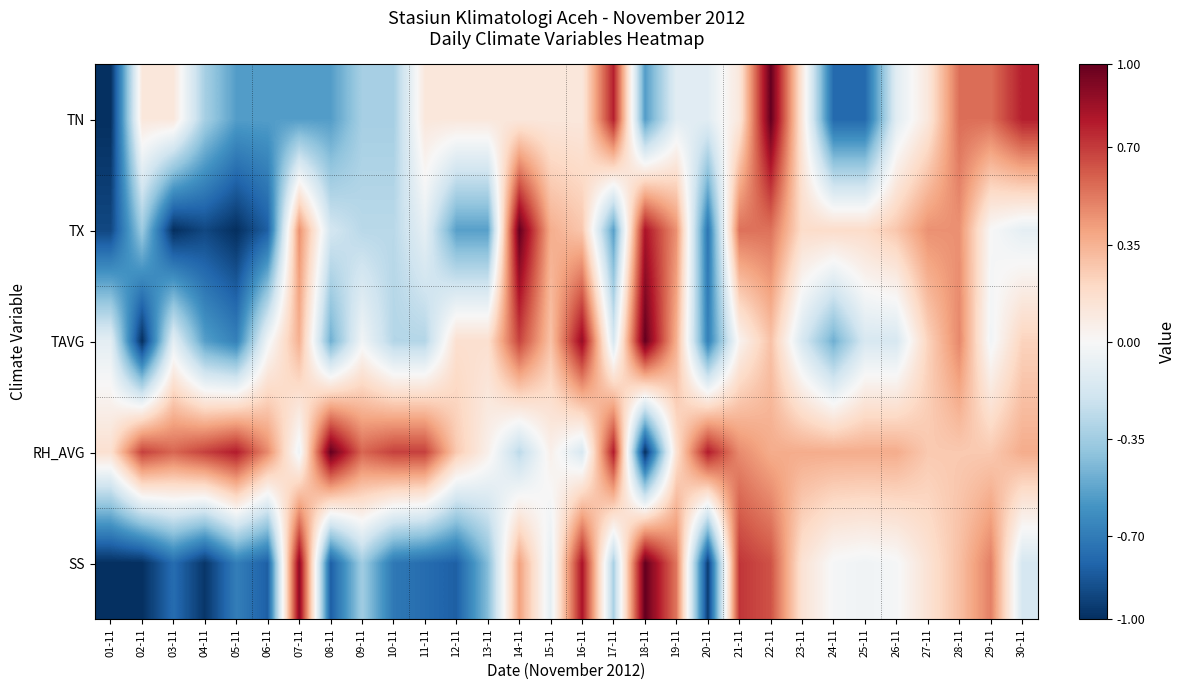

What is the maximum value shown in the chart?

1.0